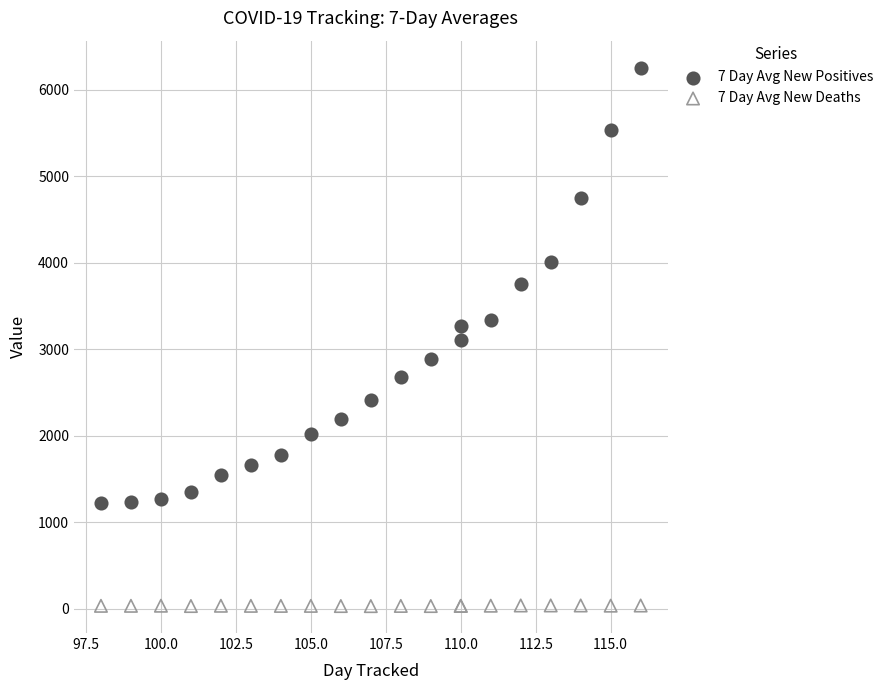

Which series contains the highest Y value?

7 Day Avg New Positives